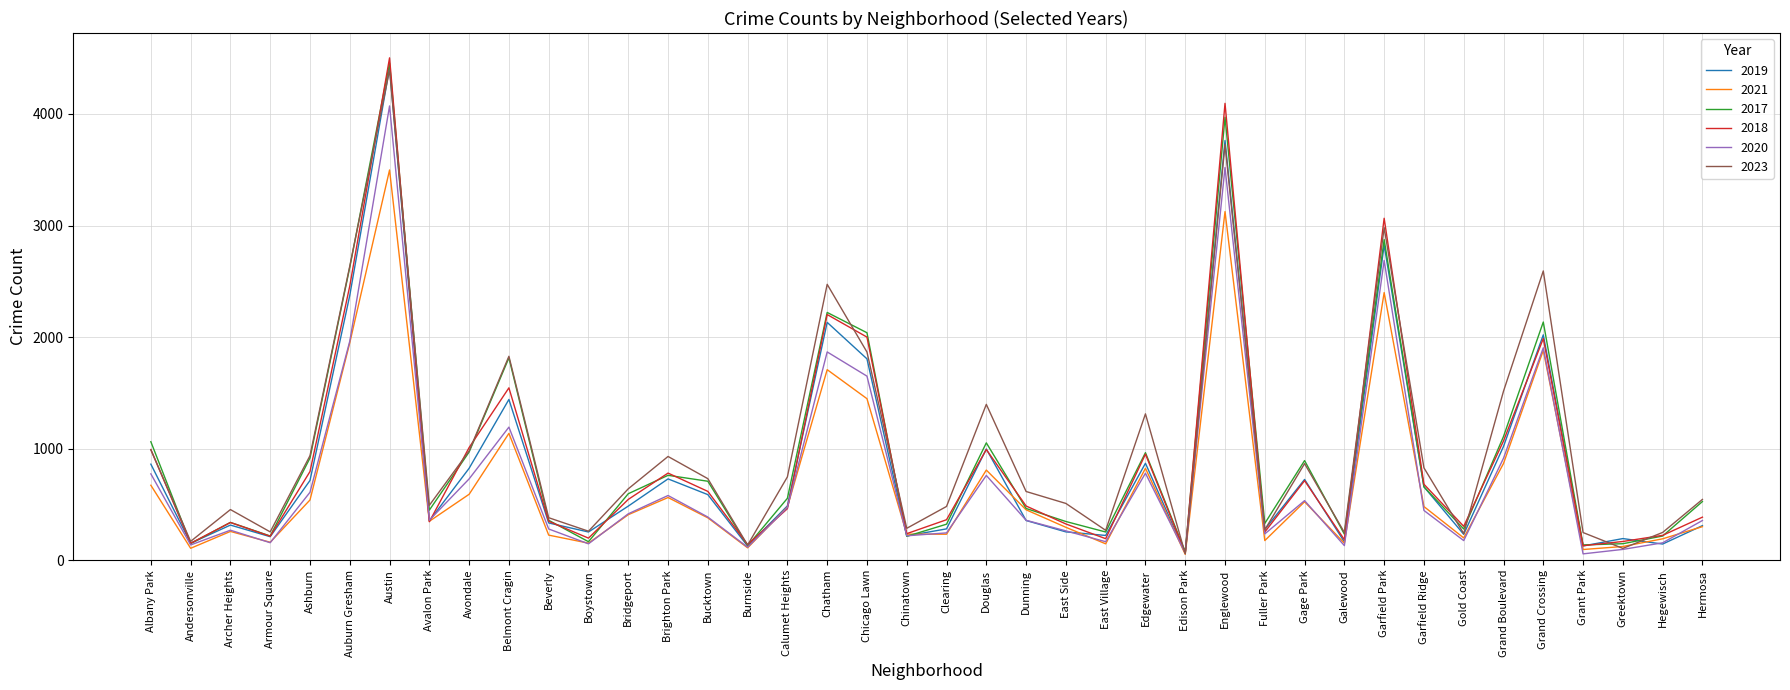

What is the spread (max minus min) of values at Grand Boulevard?

648